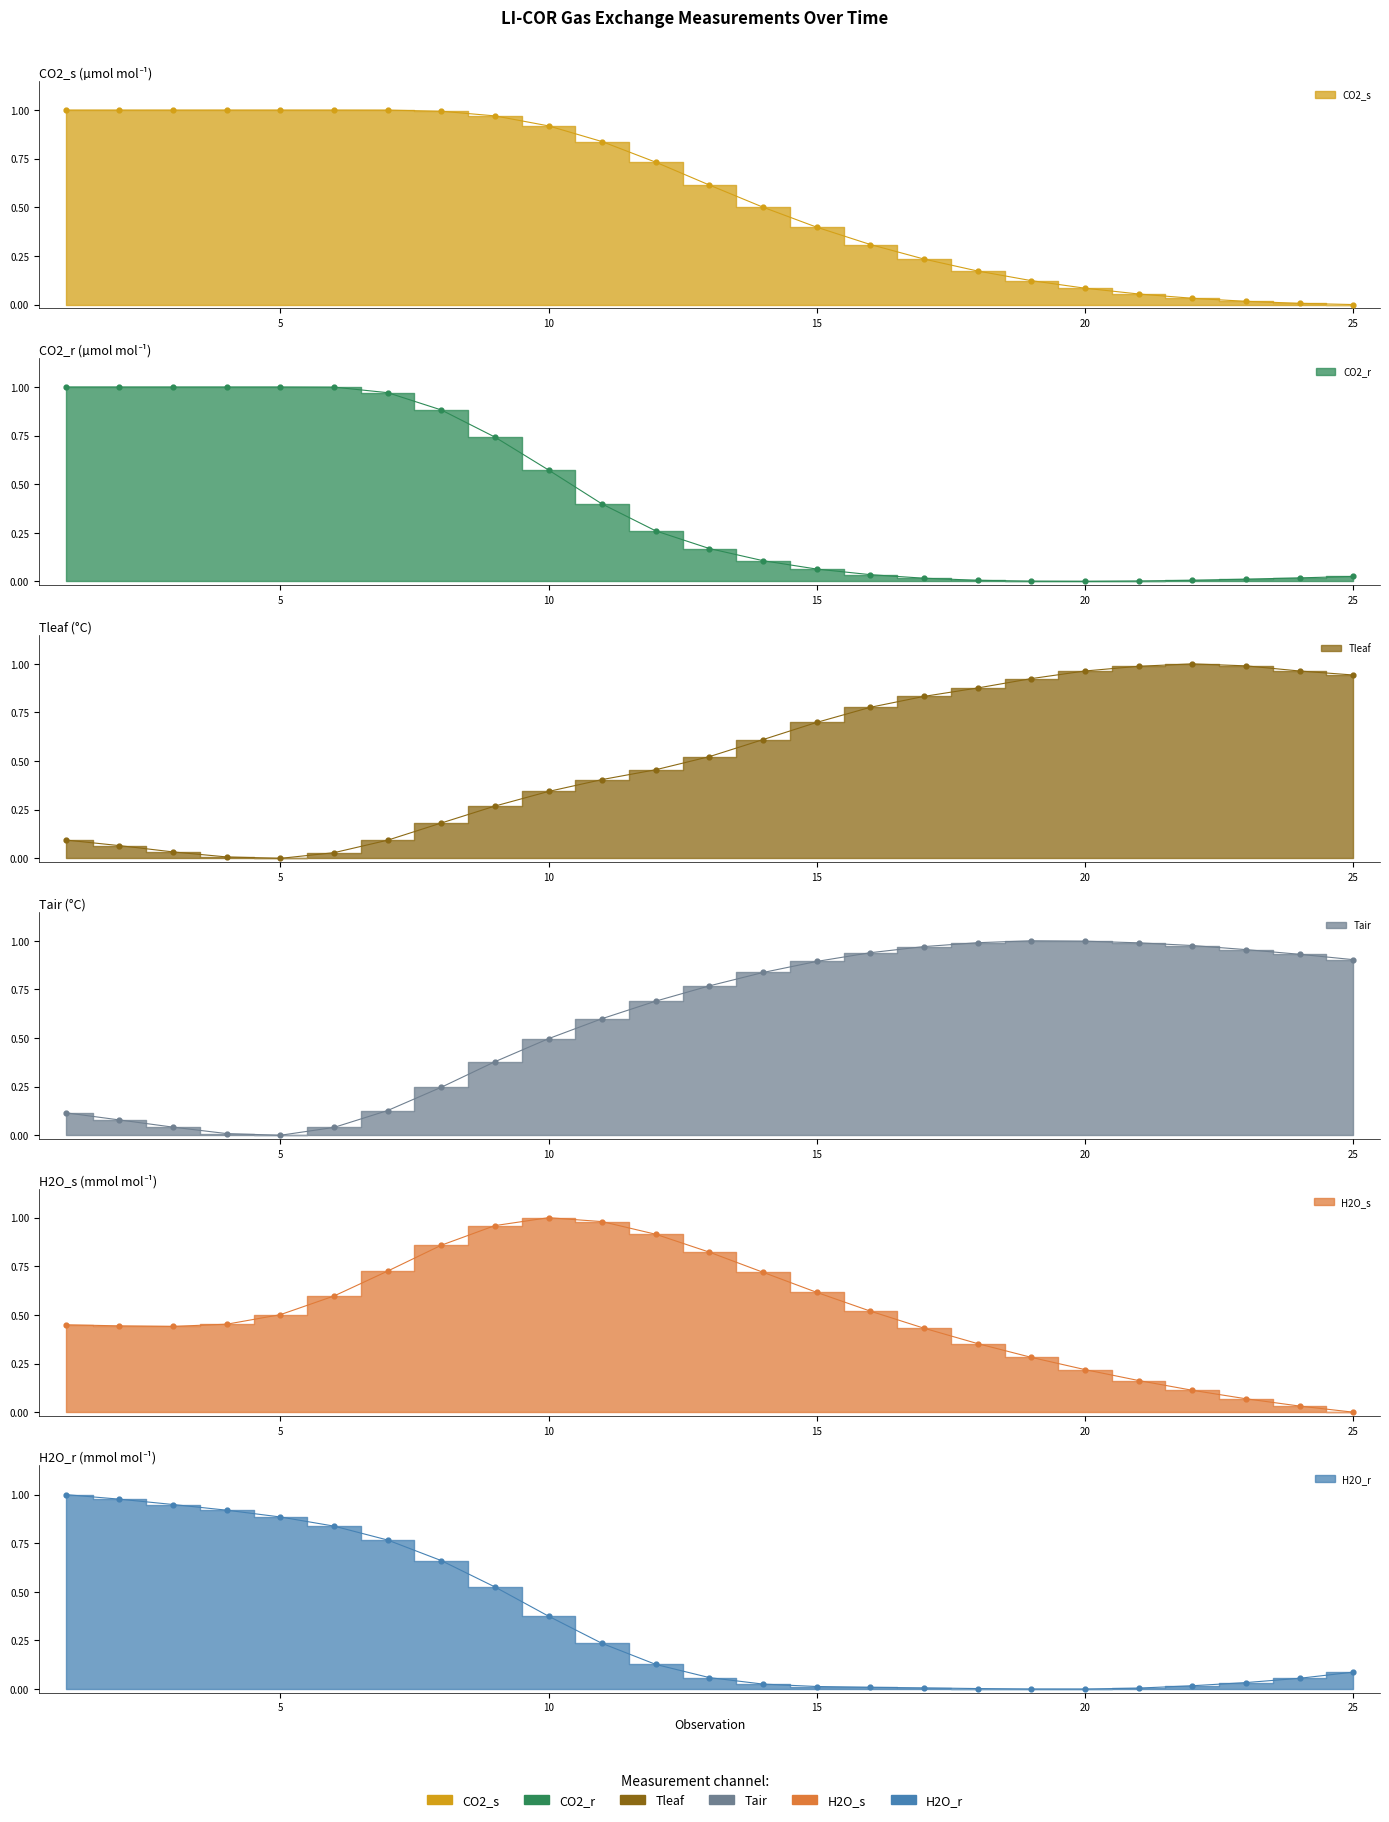

Which series has the largest Y range (max minus min)?

CO2_s